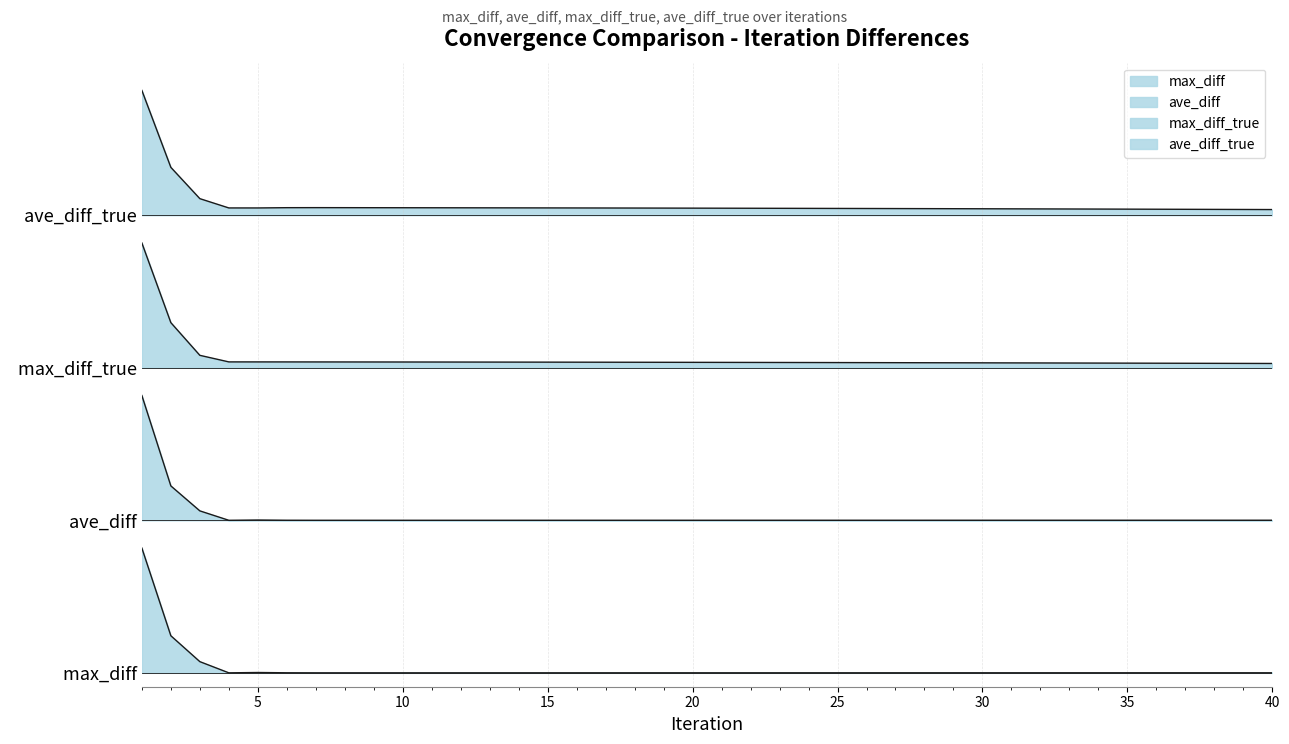

Does the chart have visible grid lines?

Yes